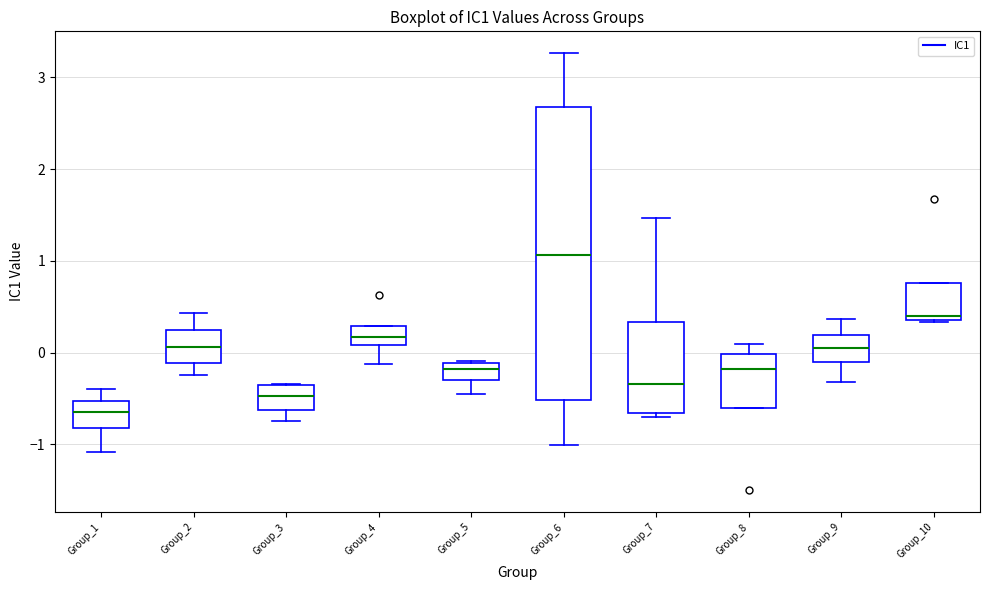

Where is the upper edge of the box for Group_5 on the y-axis? The values are not printed on the chart, so give them approximately, as read against the axis.

-0.1